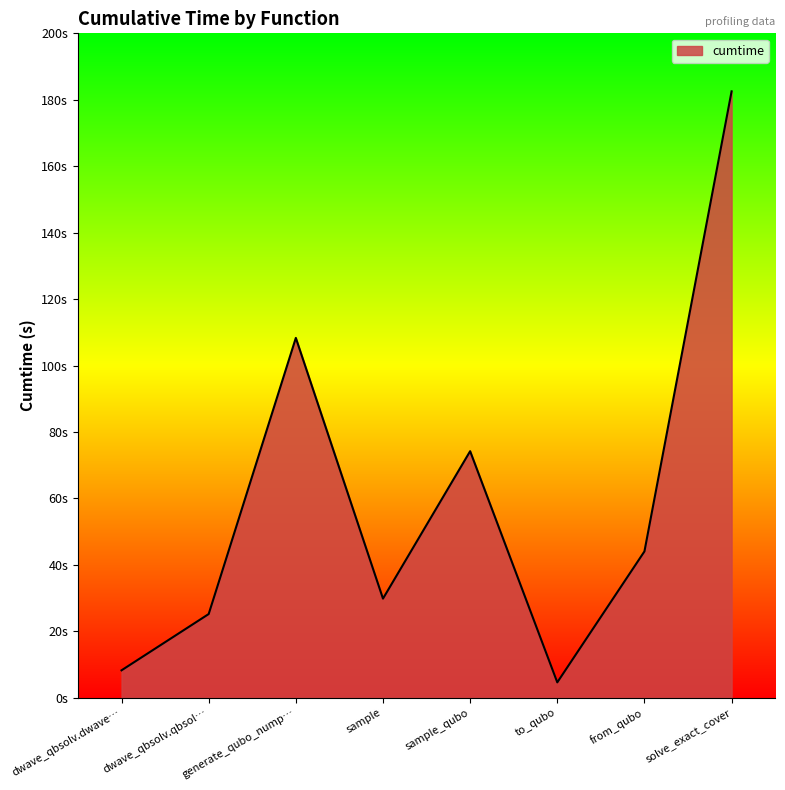

Does the chart display data point markers on the line(s)?

No